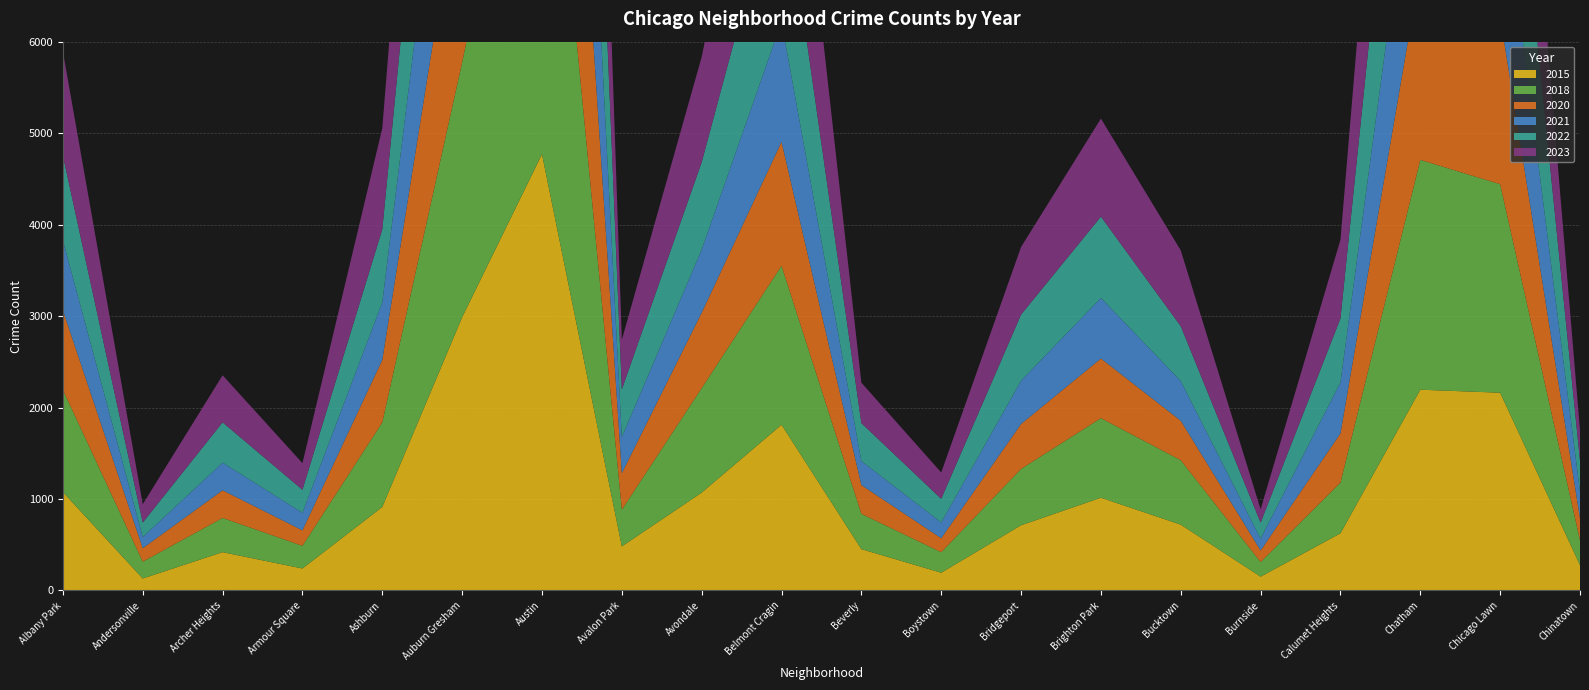

Reading right to left, what are all the values shown in this chart?

2015: Chinatown=277	Chicago Lawn=2162	Chatham=2195	Calumet Heights=625	Burnside=151	Bucktown=720	Brighton Park=1014	Bridgeport=713	Boystown=194	Beverly=452	Belmont Cragin=1812	Avondale=1070	Avalon Park=482	Austin=4770	Auburn Gresham=2987	Ashburn=913	Armour Square=240	Archer Heights=419	Andersonville=131	Albany Park=1076
2018: Chinatown=273	Chicago Lawn=2280	Chatham=2513	Calumet Heights=554	Burnside=160	Bucktown=704	Brighton Park=870	Bridgeport=616	Boystown=224	Beverly=386	Belmont Cragin=1738	Avondale=1142	Avalon Park=401	Austin=5163	Auburn Gresham=2787	Ashburn=924	Armour Square=248	Archer Heights=374	Andersonville=184	Albany Park=1117
2020: Chinatown=238	Chicago Lawn=1833	Chatham=2081	Calumet Heights=538	Burnside=126	Bucktown=431	Brighton Park=652	Bridgeport=491	Boystown=153	Beverly=314	Belmont Cragin=1355	Avondale=824	Avalon Park=399	Austin=4556	Auburn Gresham=2211	Ashburn=684	Armour Square=169	Archer Heights=302	Andersonville=147	Albany Park=868
2021: Chinatown=293	Chicago Lawn=1675	Chatham=1974	Calumet Heights=559	Burnside=130	Bucktown=435	Brighton Park=663	Bridgeport=474	Boystown=173	Beverly=264	Belmont Cragin=1313	Avondale=692	Avalon Park=395	Austin=3971	Auburn Gresham=2237	Ashburn=630	Armour Square=193	Archer Heights=303	Andersonville=123	Albany Park=767
2022: Chinatown=338	Chicago Lawn=2056	Chatham=2650	Calumet Heights=698	Burnside=175	Bucktown=599	Brighton Park=888	Bridgeport=722	Boystown=258	Beverly=414	Belmont Cragin=1719	Avondale=953	Avalon Park=522	Austin=4763	Auburn Gresham=2698	Ashburn=797	Armour Square=251	Archer Heights=440	Andersonville=157	Albany Park=926
2023: Chinatown=335	Chicago Lawn=2174	Chatham=2862	Calumet Heights=860	Burnside=146	Bucktown=829	Brighton Park=1072	Bridgeport=739	Boystown=288	Beverly=442	Belmont Cragin=2165	Avondale=1152	Avalon Park=542	Austin=5065	Auburn Gresham=2987	Ashburn=1106	Armour Square=291	Archer Heights=515	Andersonville=201	Albany Park=1138